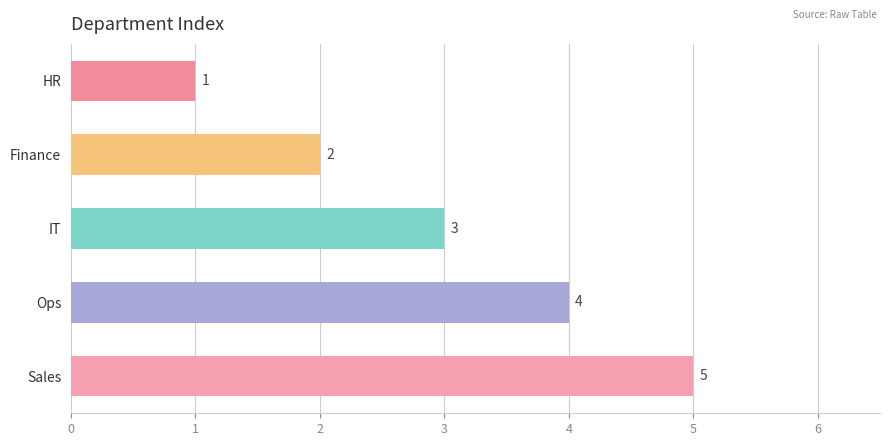

What is the difference between the second highest and minimum values?

3